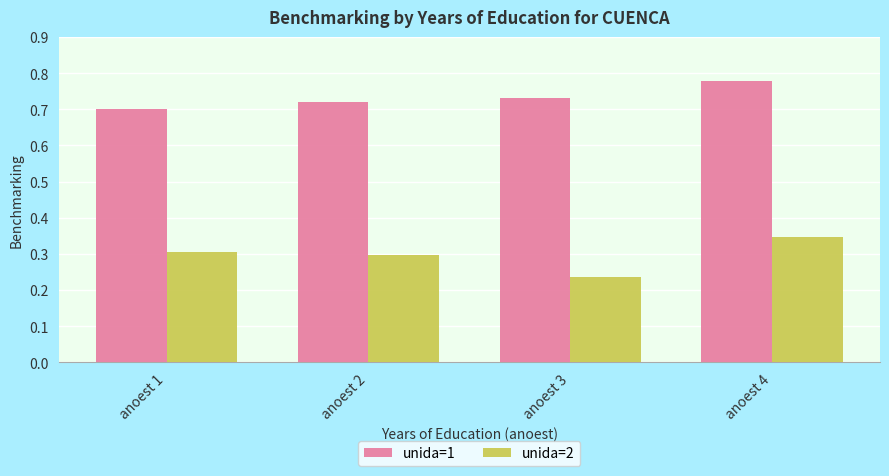

Which label corresponds to the smallest value in the chart?

anoest 3